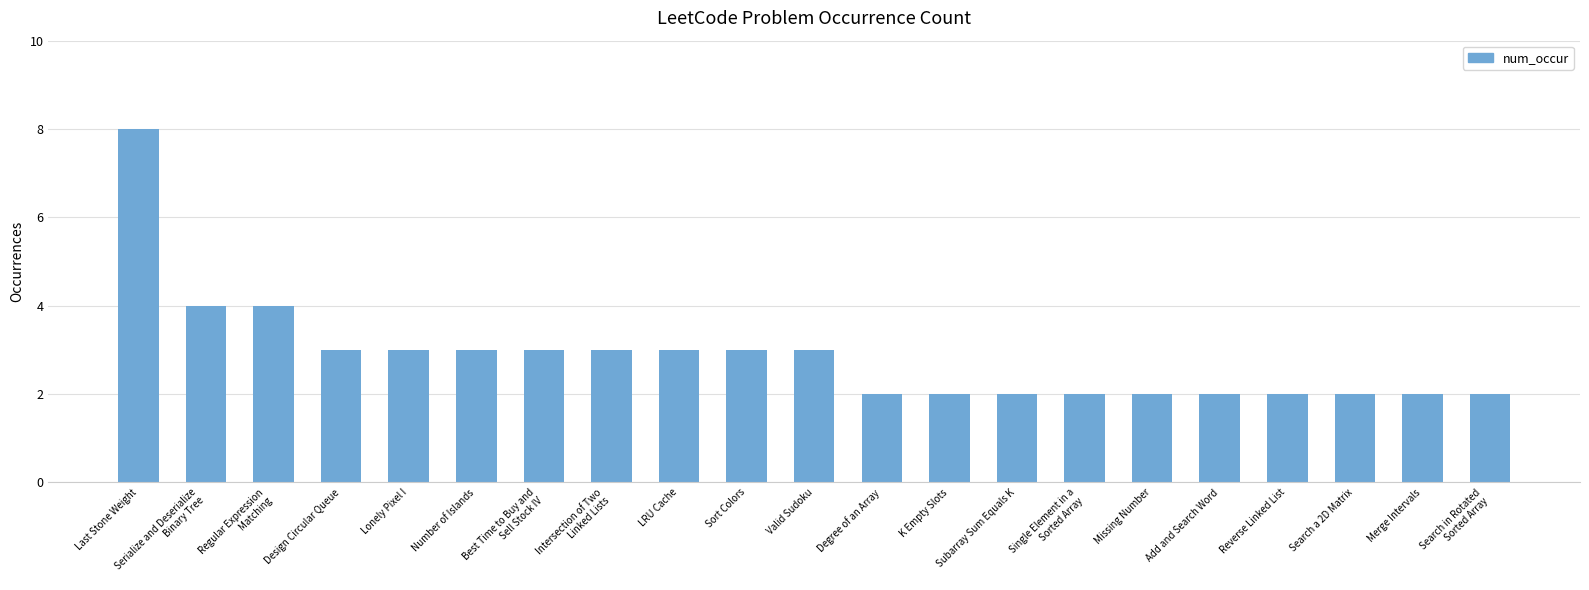

What is the ratio of the value at Serialize and Deserialize
Binary Tree to the value at Reverse Linked List?

2.0